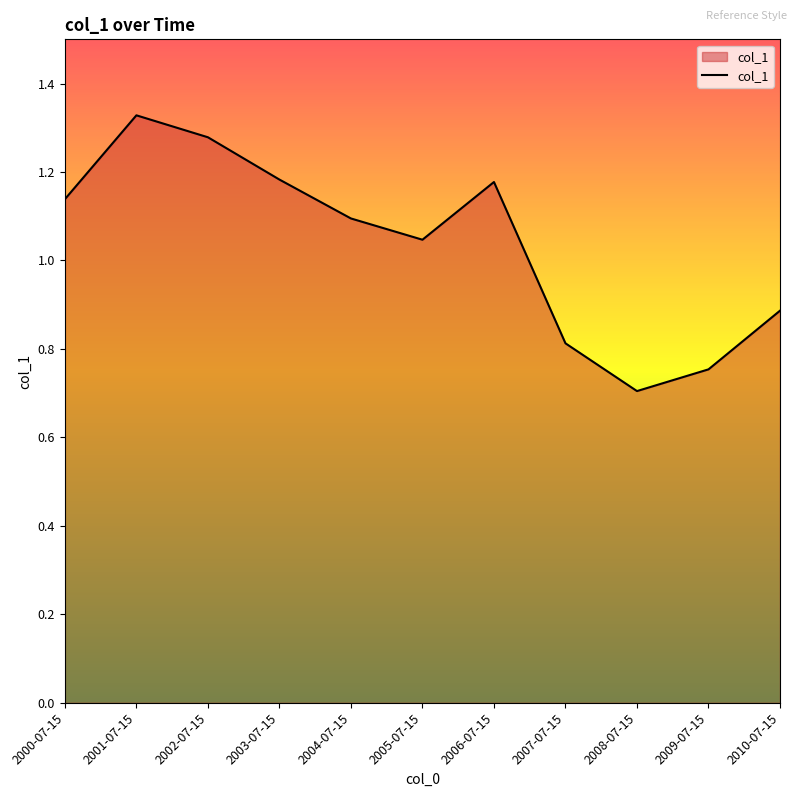

What position from the left is 2007-07-15?

8